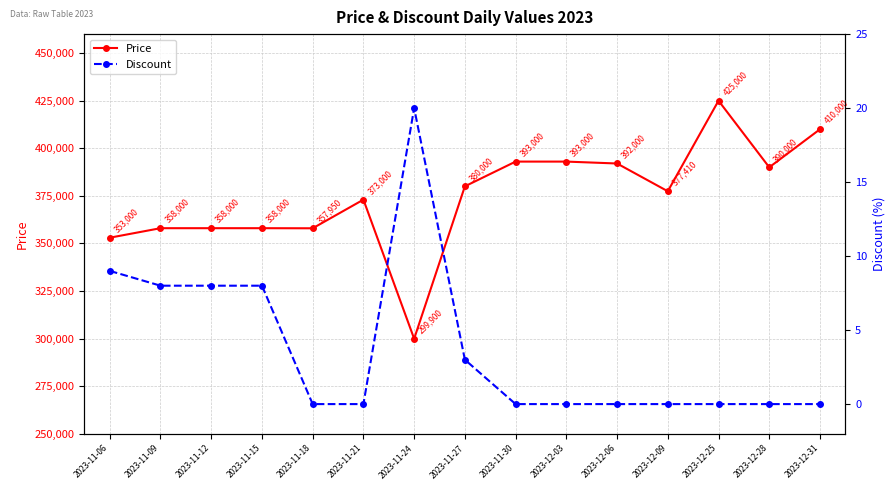

True or false: Price and Discount intersect in this chart.

False